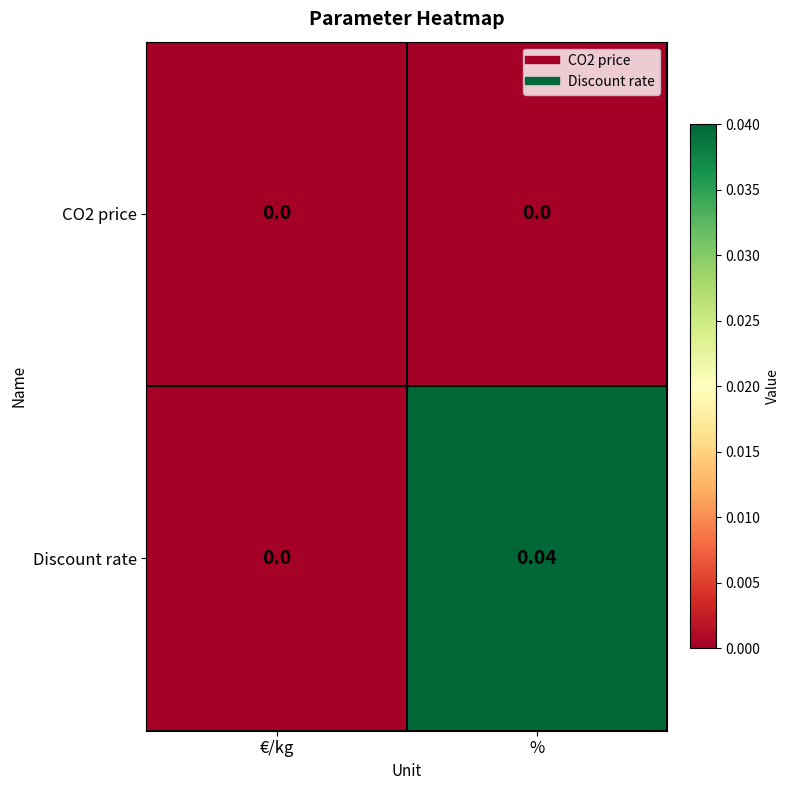

Rank the categories by Discount rate value from highest to lowest.

%, €/kg